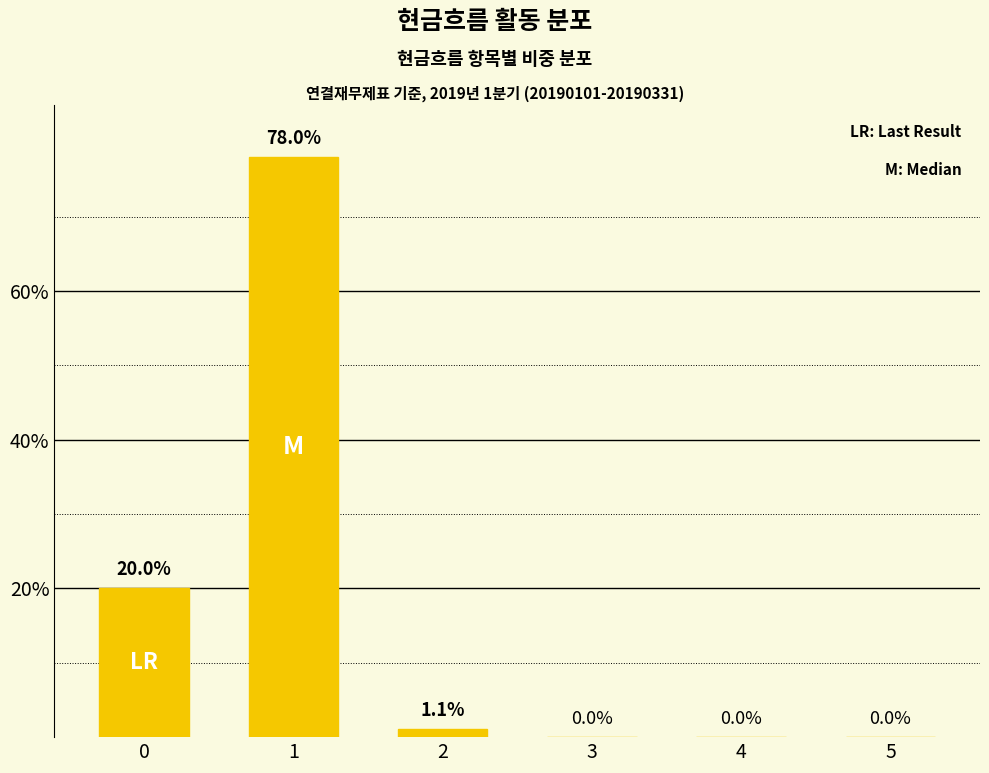

What is the change in value from 2 to 5?

-1.1